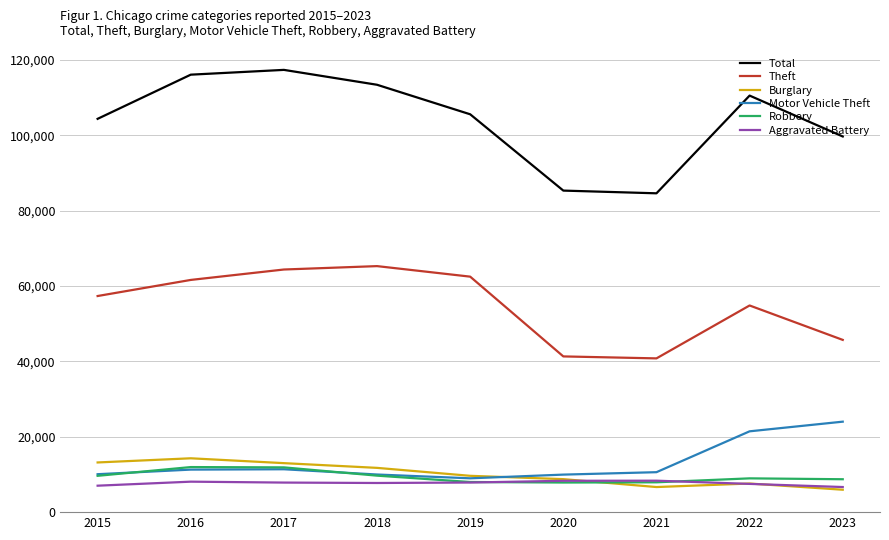

At how many categories does at least one series exceed 70546?

9